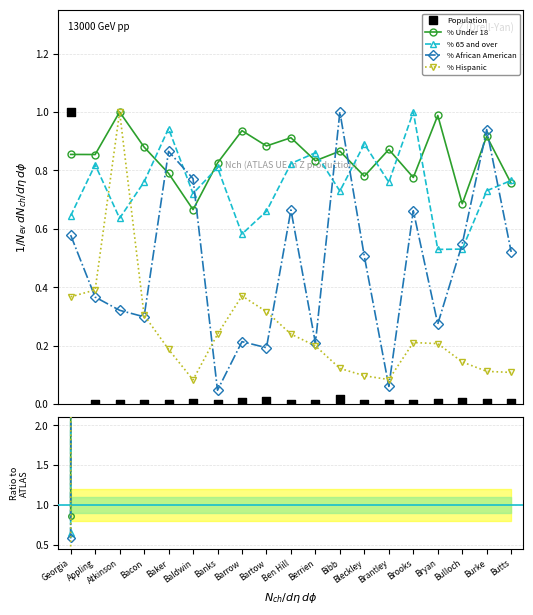

Which series has the largest total across all categories?

% Under 18